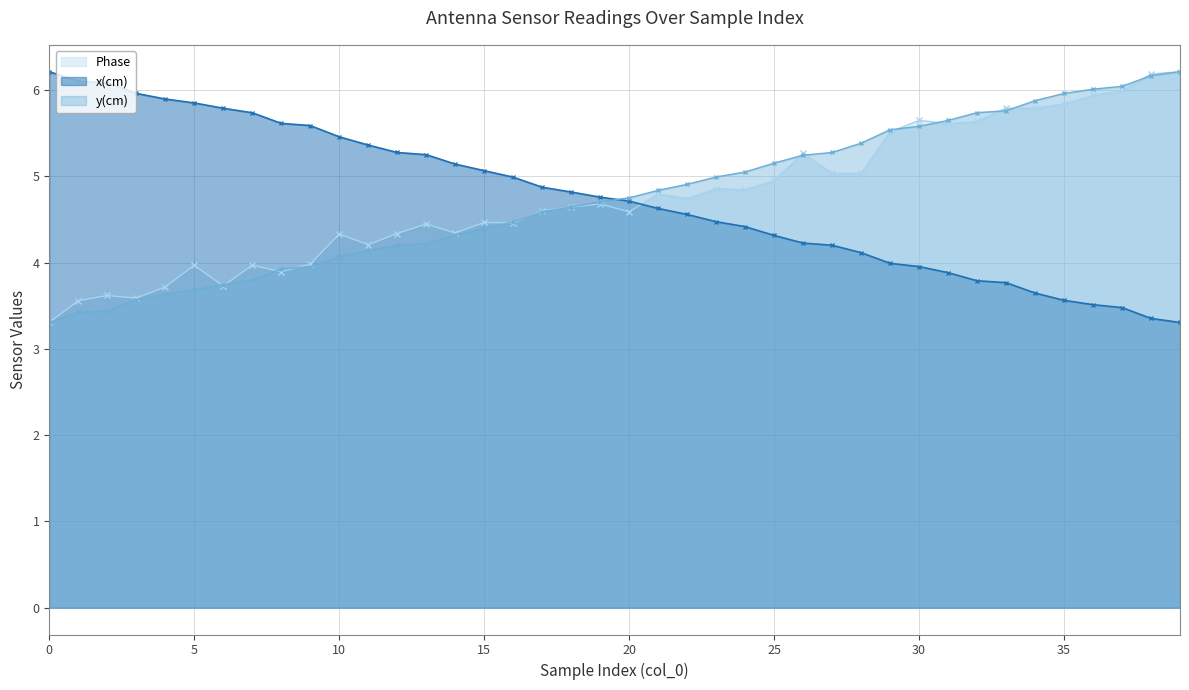

True or false: y(cm) and x(cm) cross at least once.

True